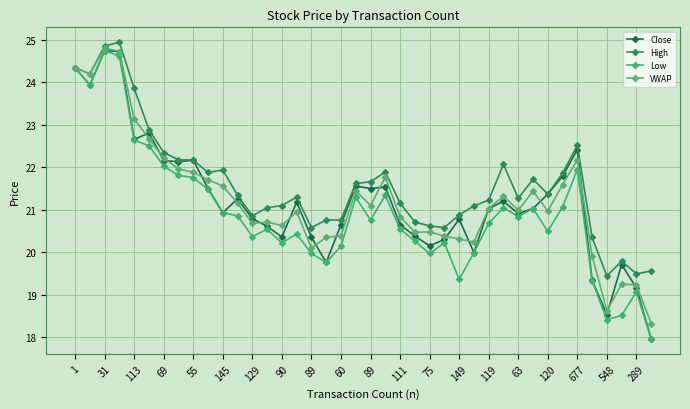

How many categories are shown in the chart?

40